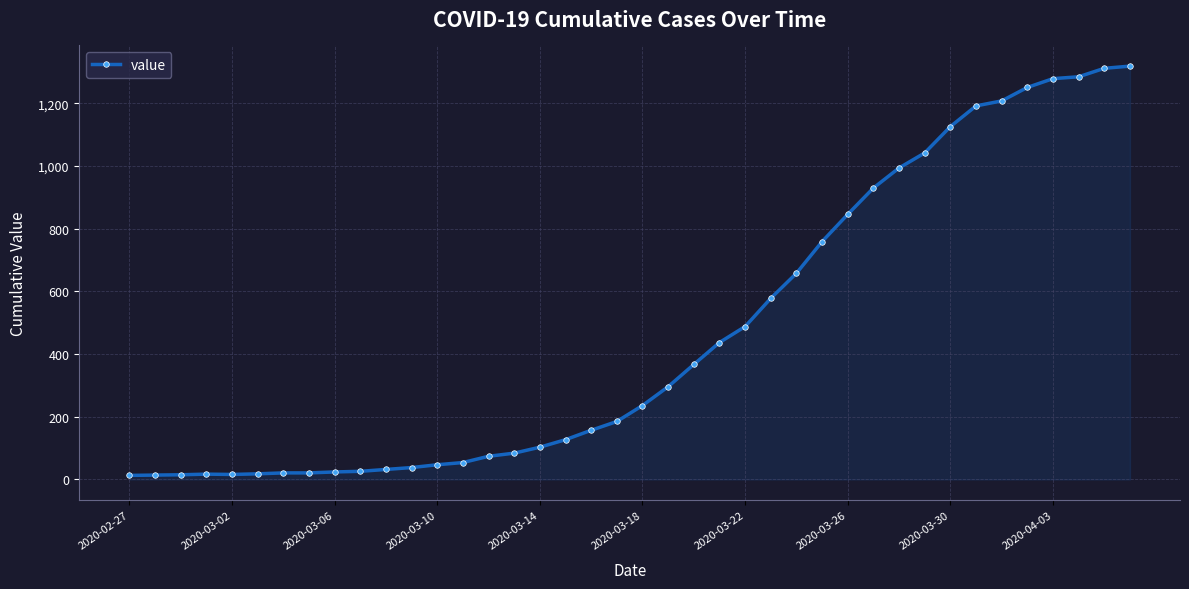

What is the maximum value shown in the chart?

1319